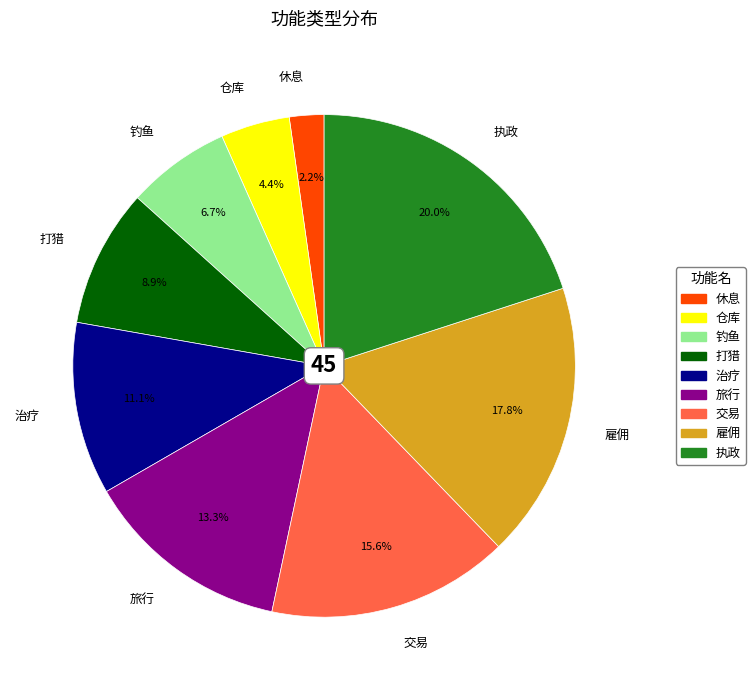

What is the largest slice in the pie chart?

执政